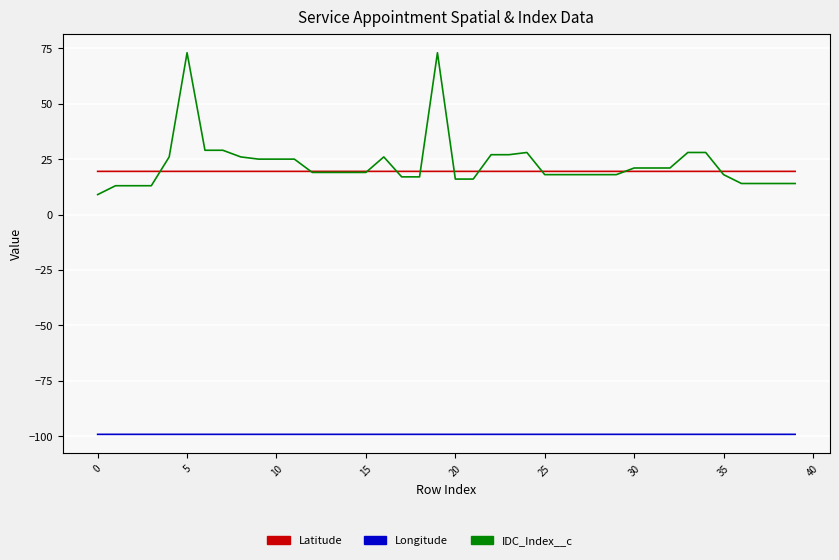

What is the smallest value displayed?

-99.2